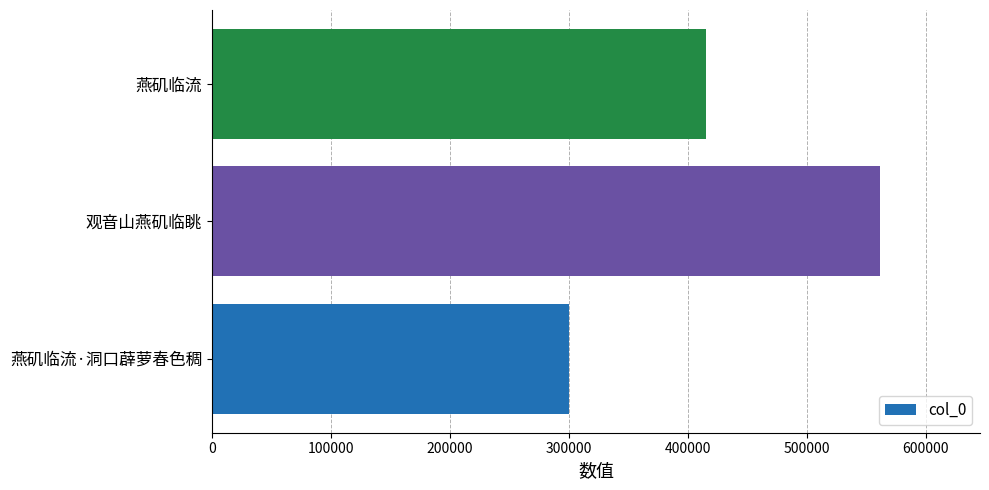

Does the chart contain stacked bars?

No